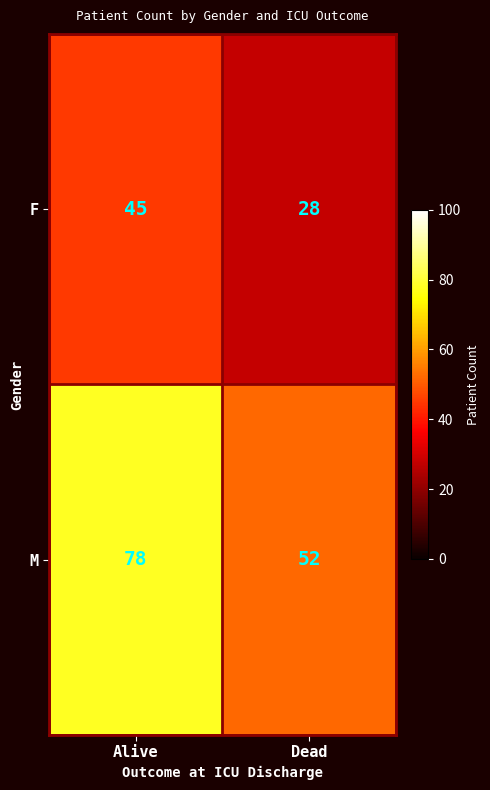

Reading left to right, what are all the values shown in this chart?

F: Alive=45	Dead=28
M: Alive=78	Dead=52